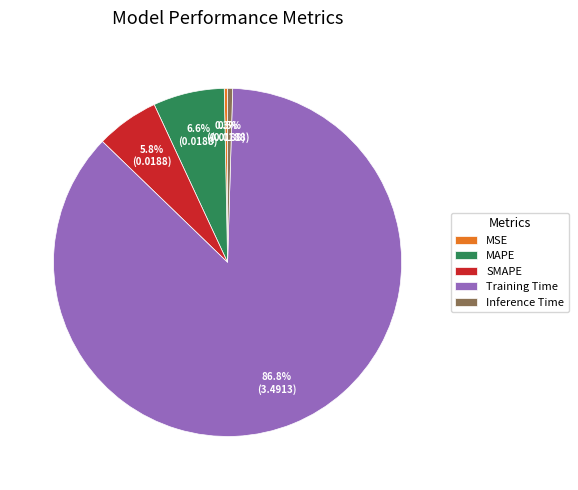

To the nearest percent, what percentage of the pie is Training Time?

87%